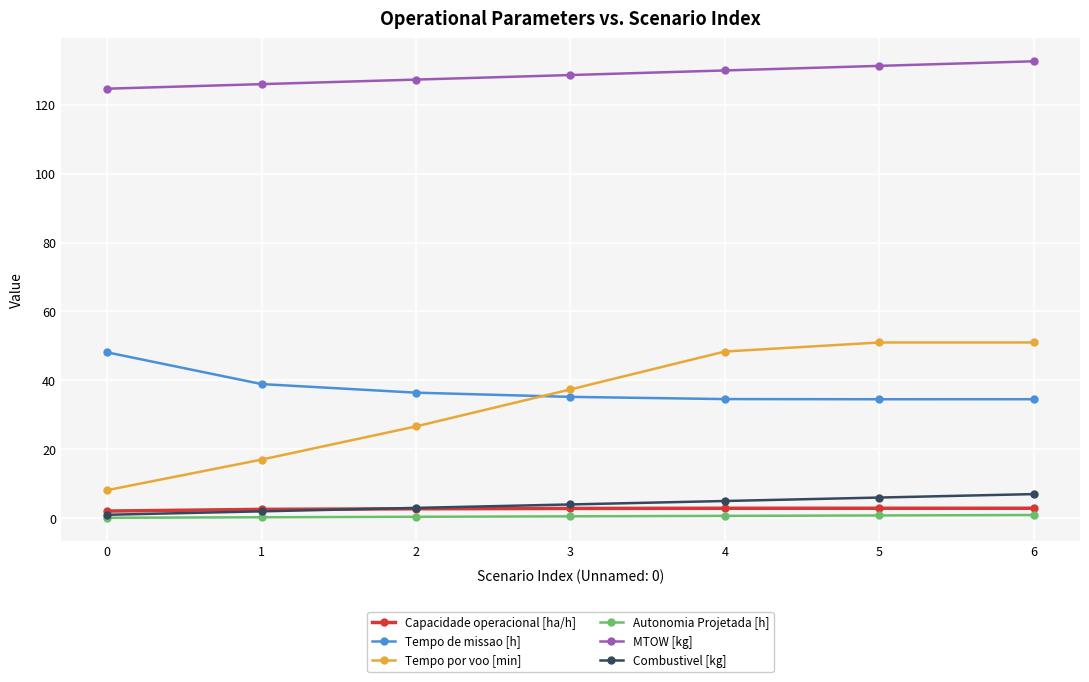

True or false: Autonomia Projetada [h] and Capacidade operacional [ha/h] cross at least once.

False